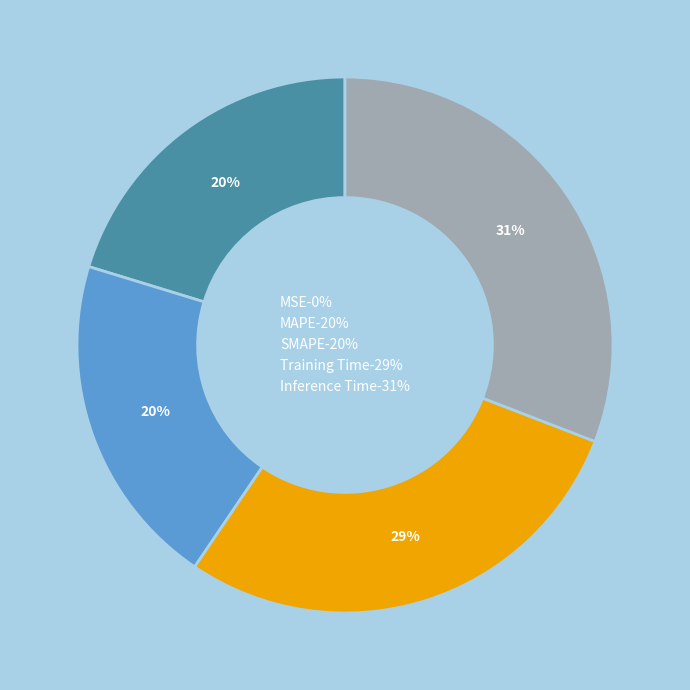

What percentage is the MAPE-20% slice, to the nearest percent?

20%